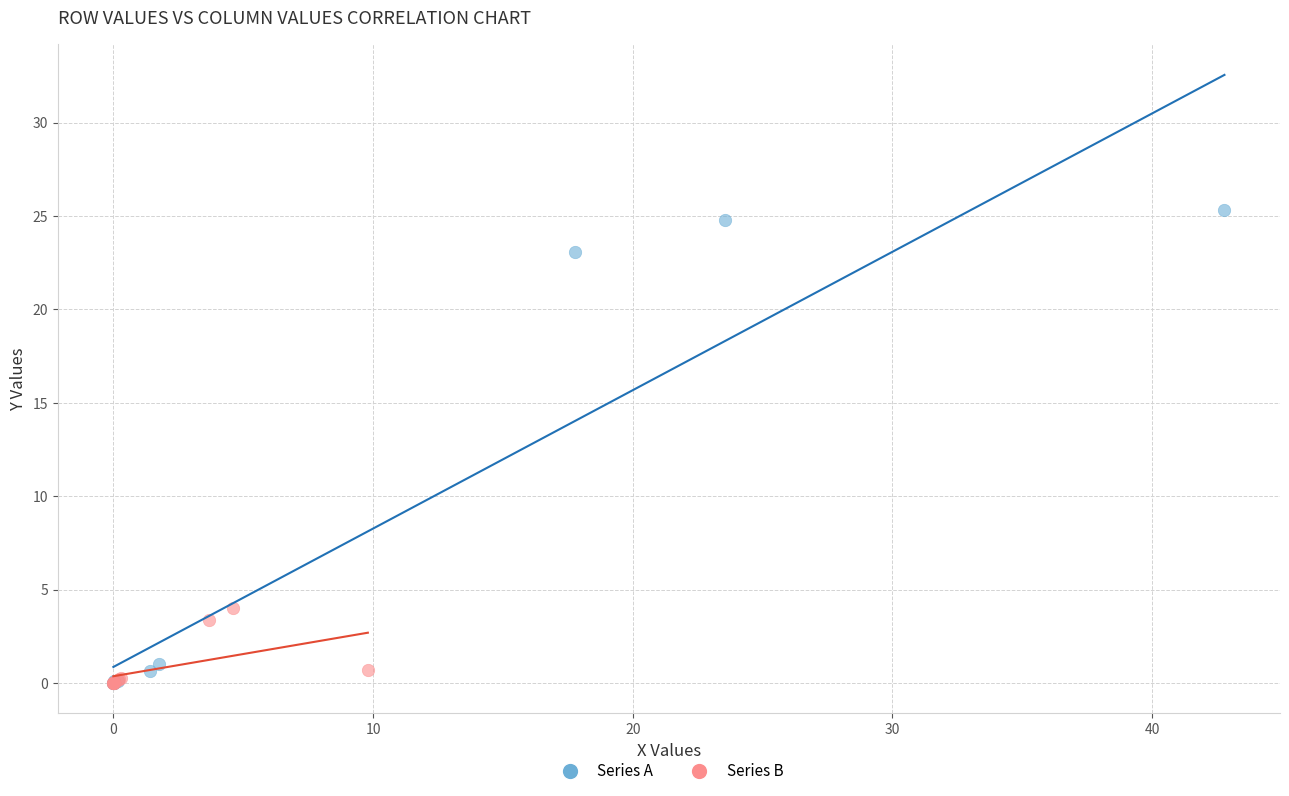

What are all the series names shown in the legend?

Series A, Series B